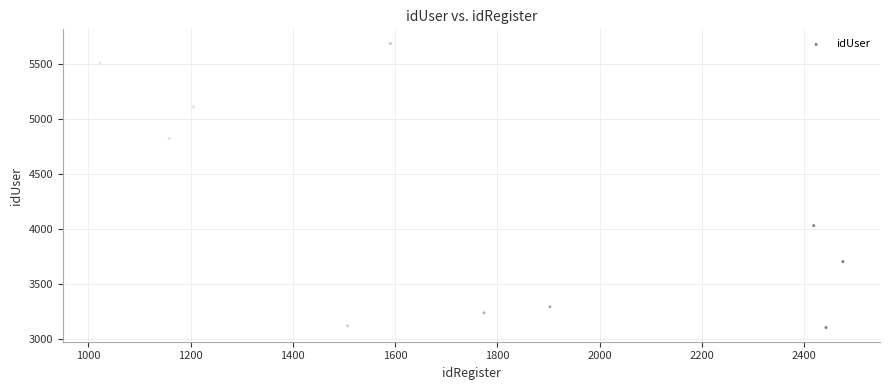

What is the range of X values (max minus min)?

1453